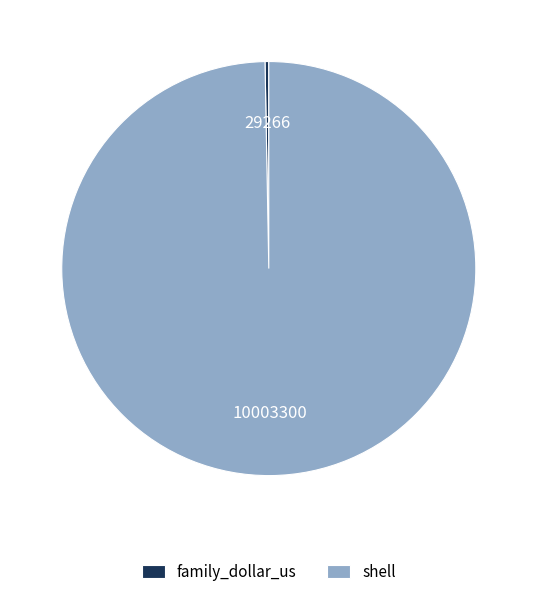

Rank the categories by value from highest to lowest.

shell, family_dollar_us